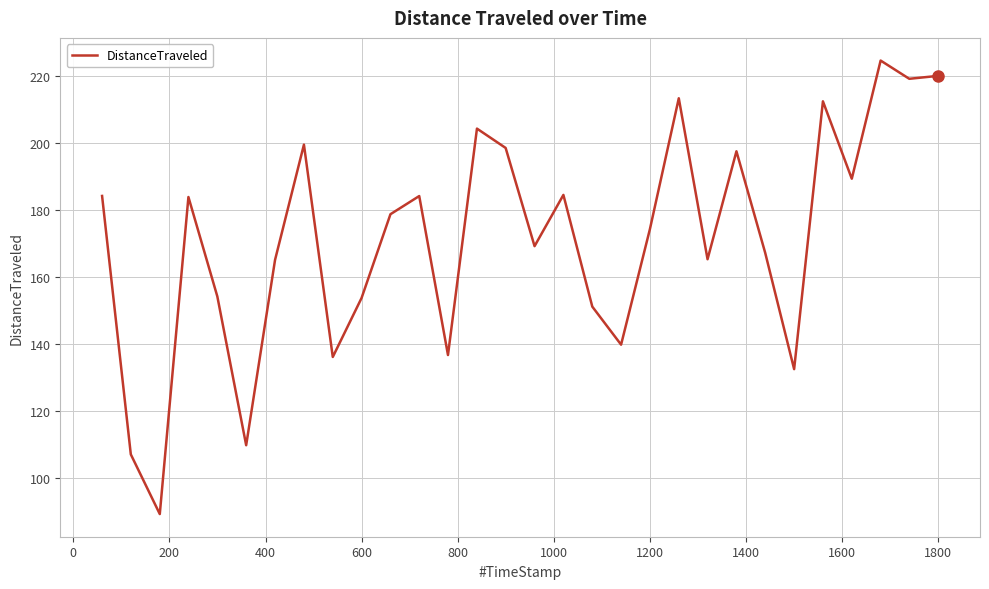

What is the maximum value shown in the chart?

224.7